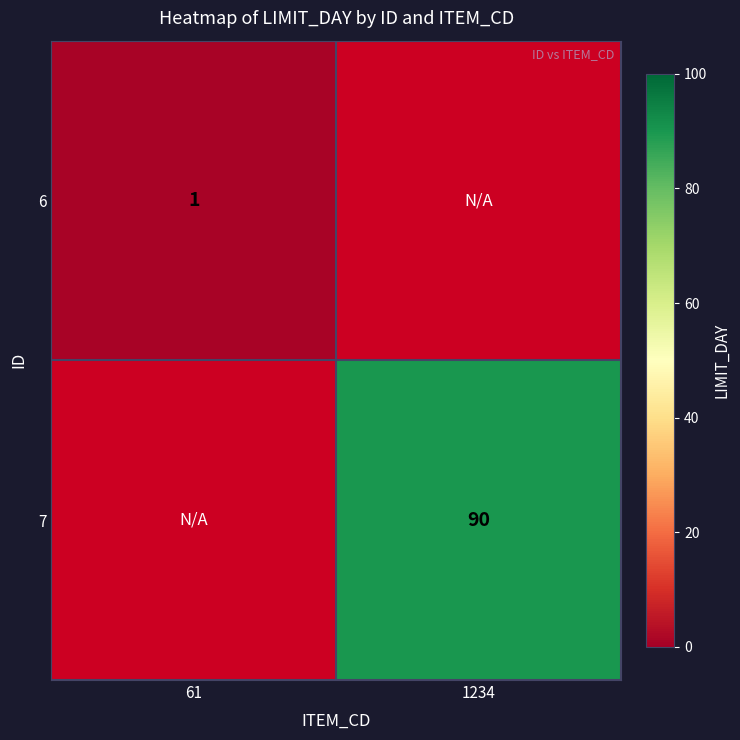

At which category does the chart reach its peak across all series?

1234